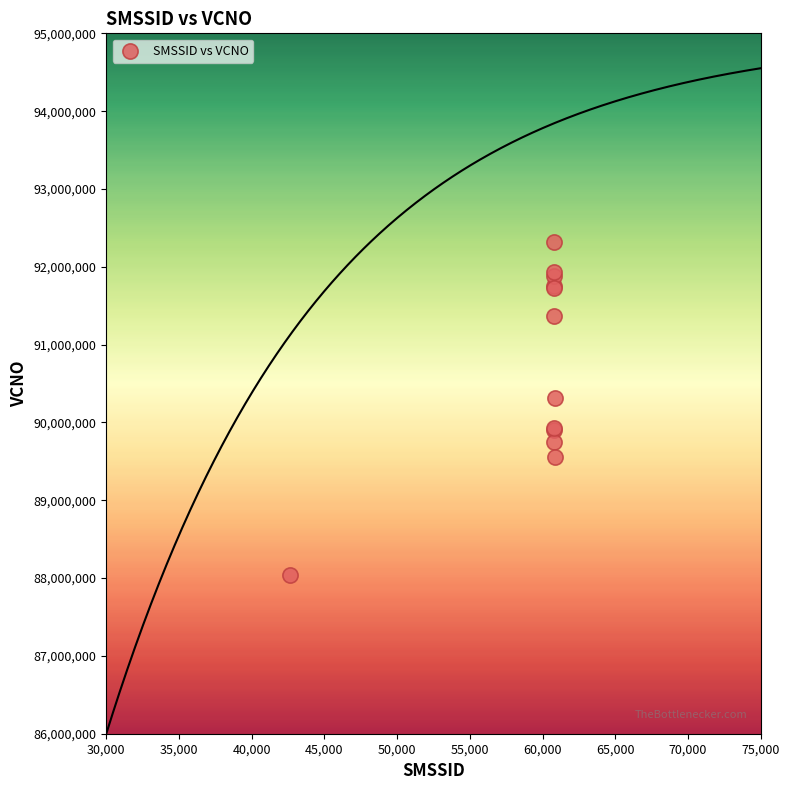

What Y value in the scatter plot is closest to 90178753?

90315615